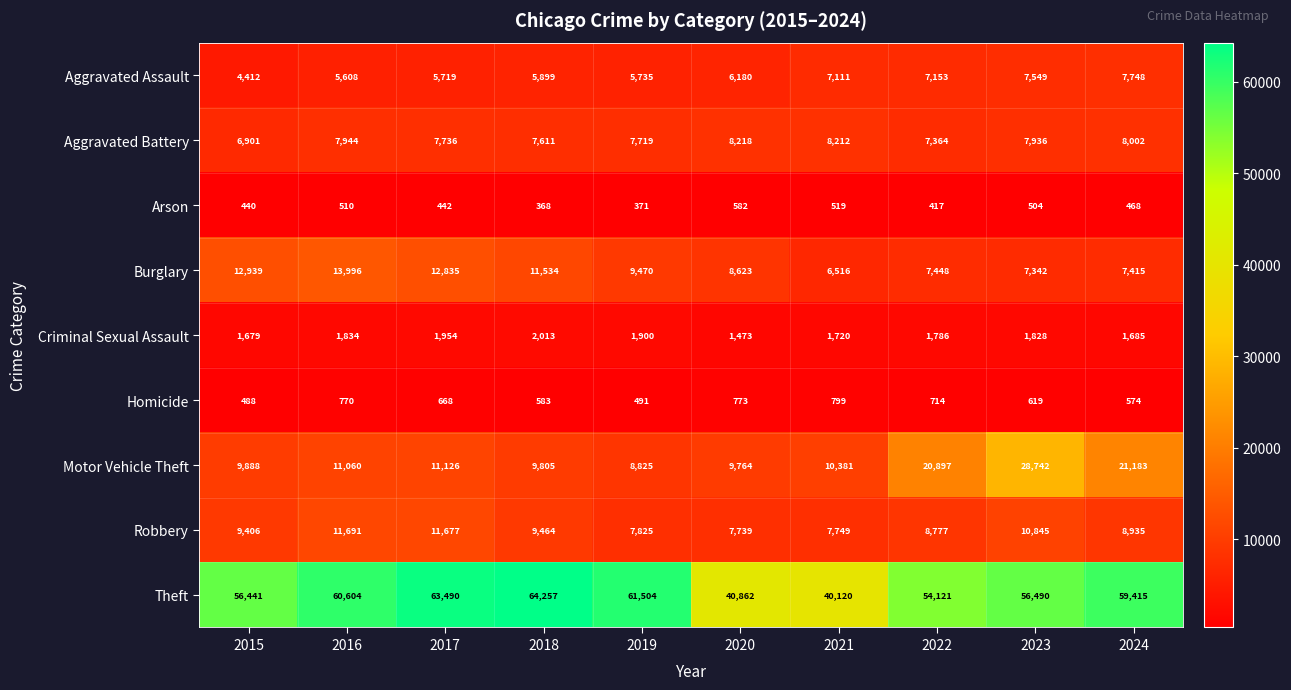

Which label corresponds to the smallest value in the chart?

2018